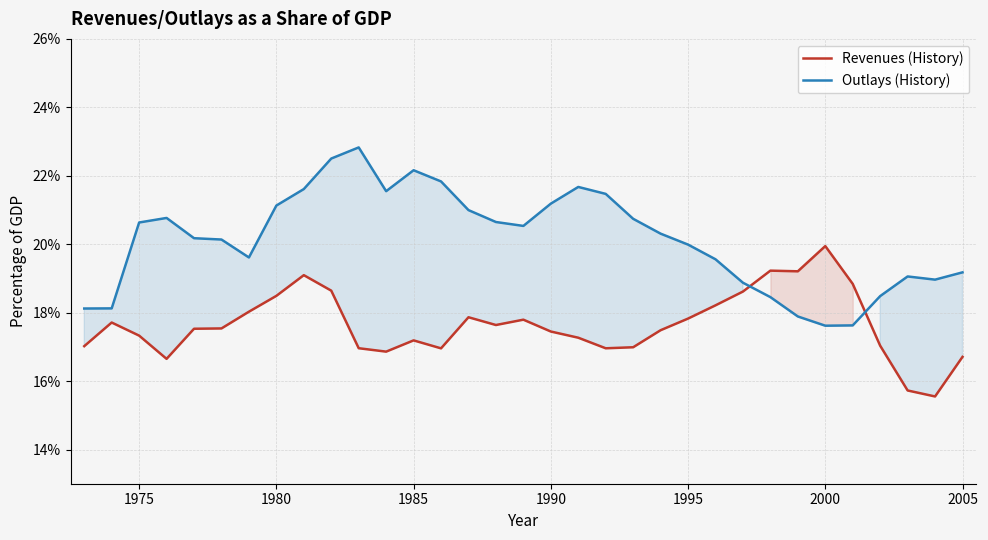

How many interior local peaks does the Outlays (History) series have?

5